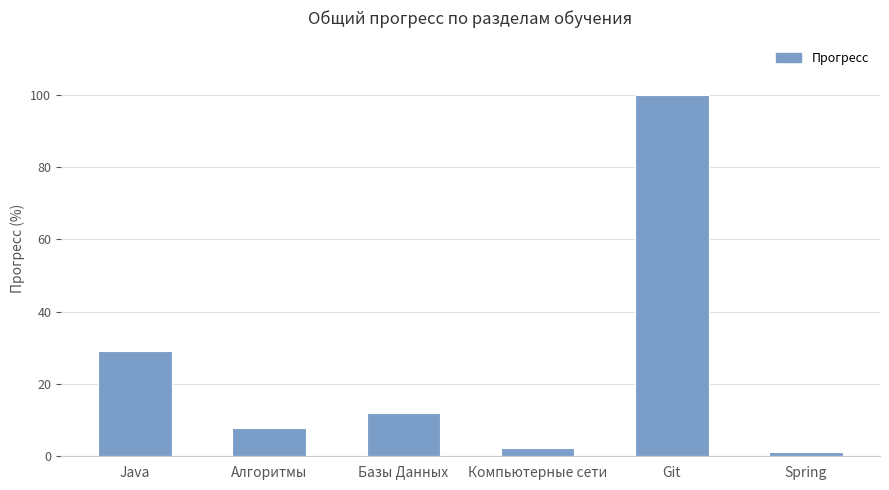

What is the difference between the values at Java and Алгоритмы?

21.4